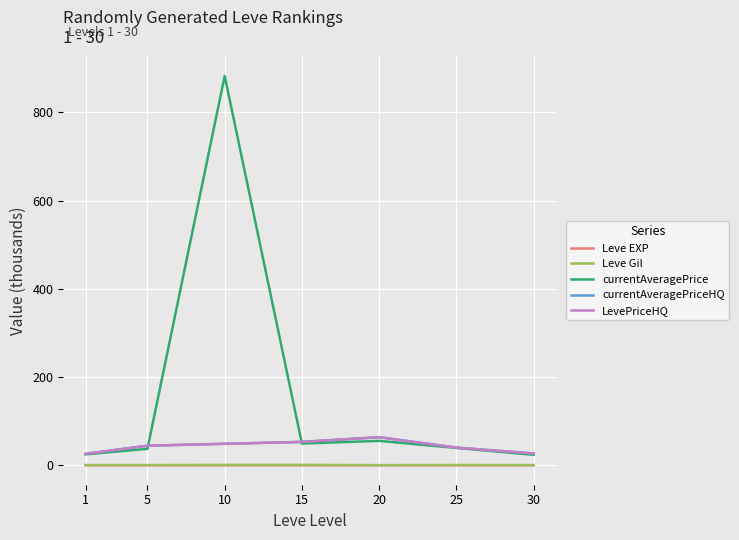

After their last crossing, which series has the higher values: currentAveragePrice or currentAveragePriceHQ?

currentAveragePriceHQ